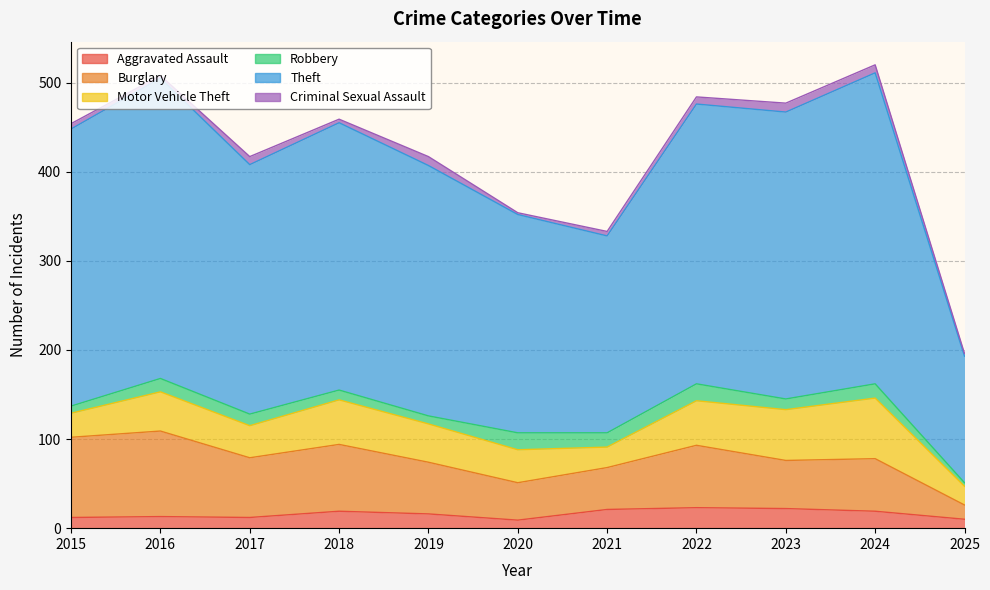

Which label corresponds to the largest value in the chart?

2024